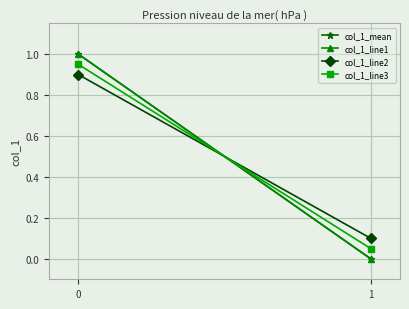

What is the average value of the col_1_line2 series?

0.5